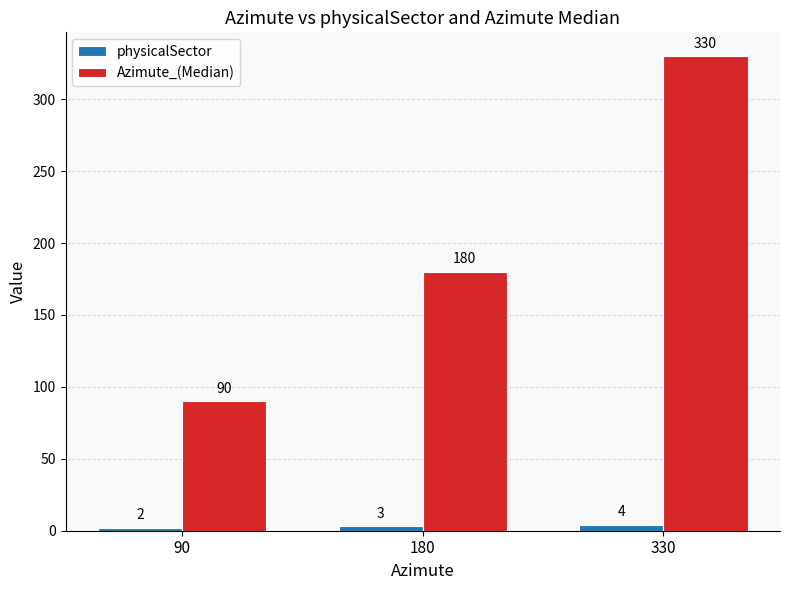

What is the value of the physicalSector bar at the 2nd from the left?

3